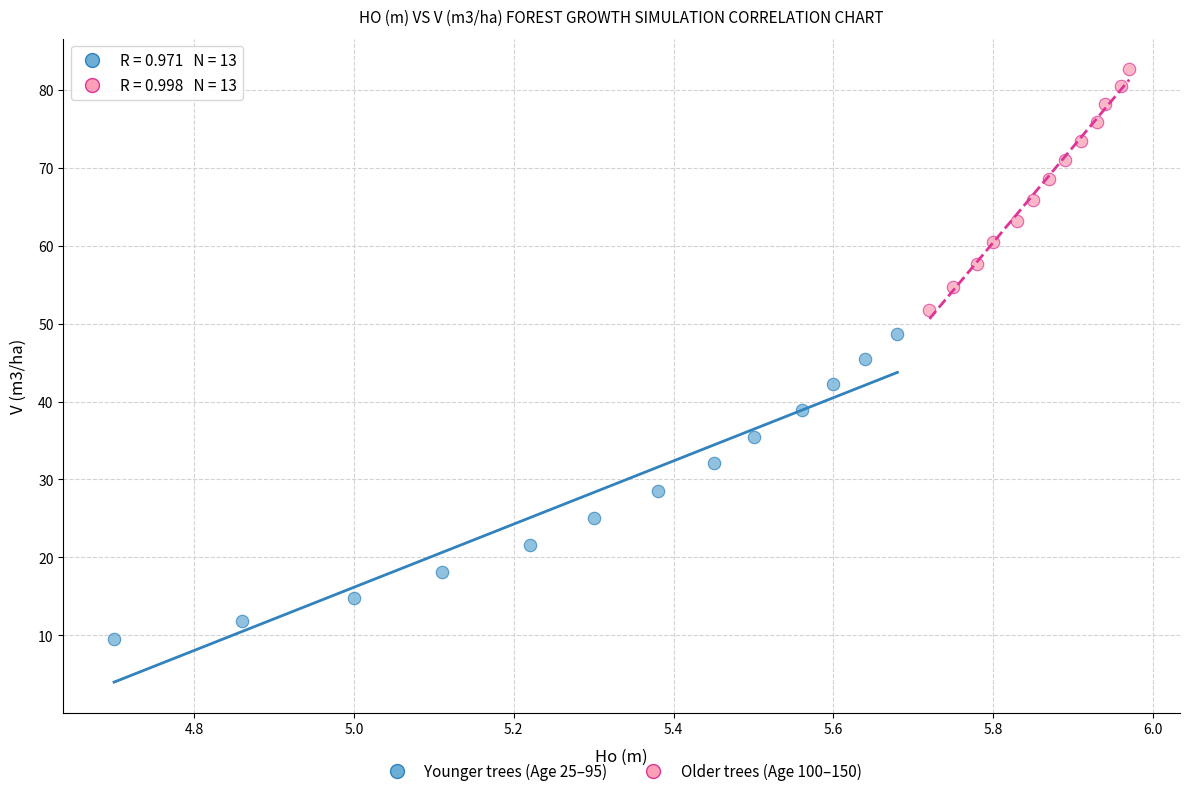

Which series has the widest spread of Y values?

Younger trees (Age 25–95)